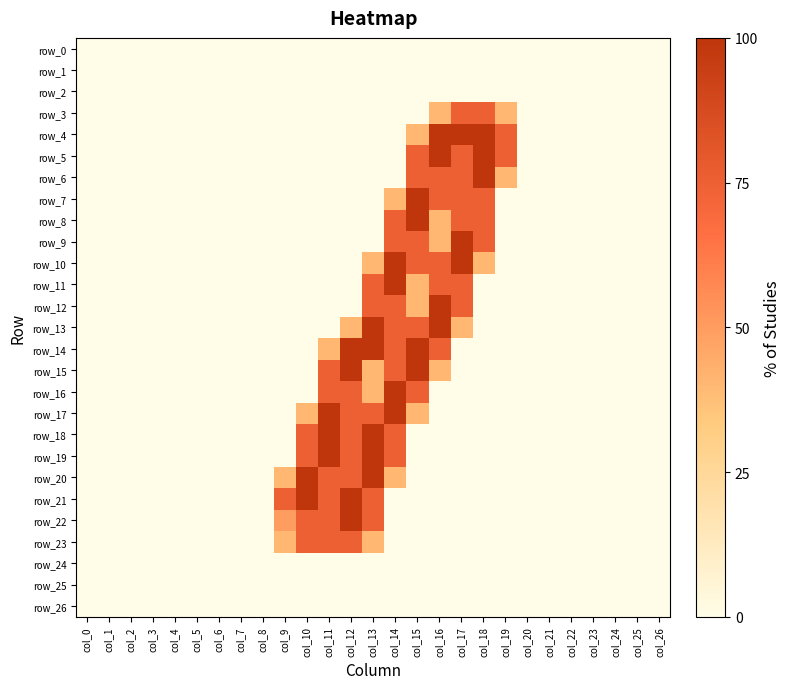

Which category has the highest value across all series?

col_16